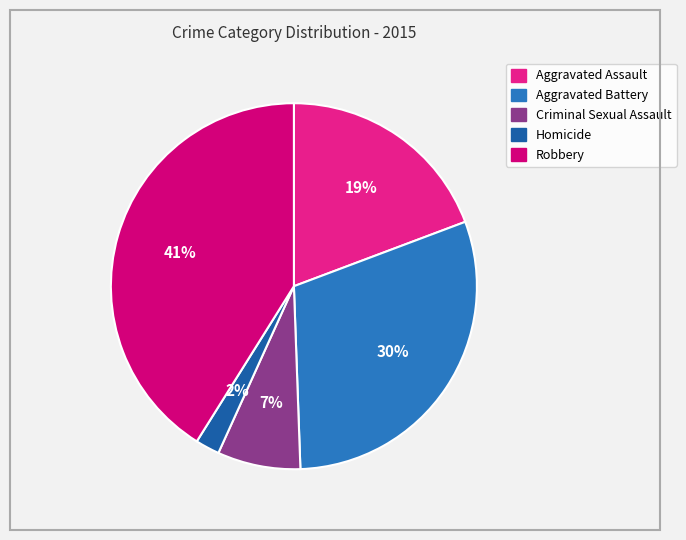

What is the change in value from Aggravated Assault to Aggravated Battery?

+2489